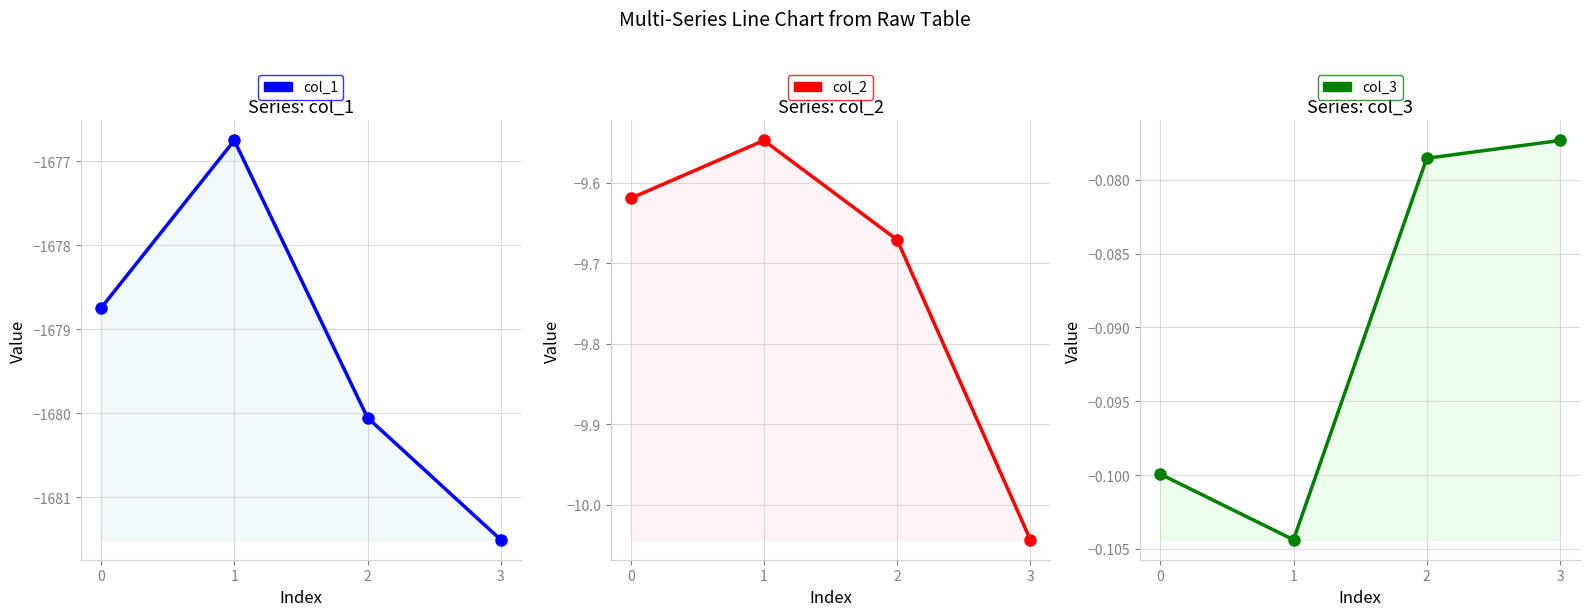

Which category has the highest value in the col_2 series?

1